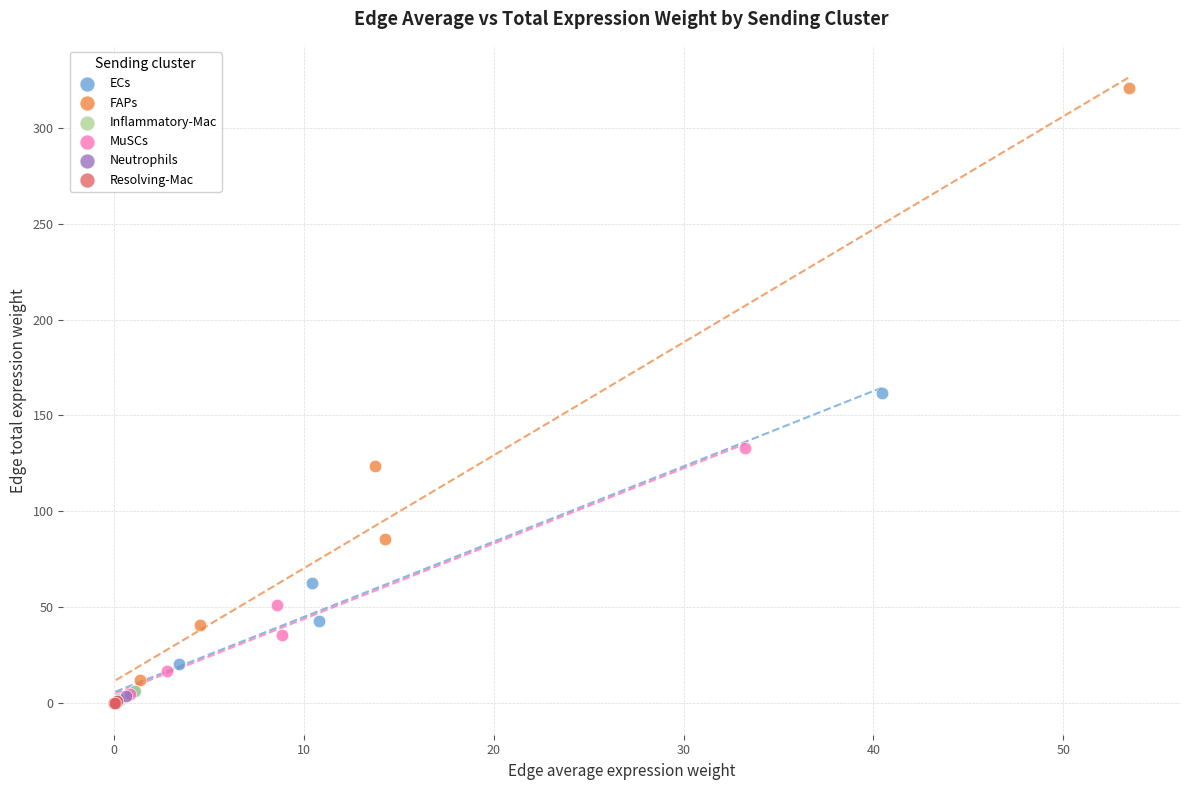

Which series has the largest Y range (max minus min)?

FAPs